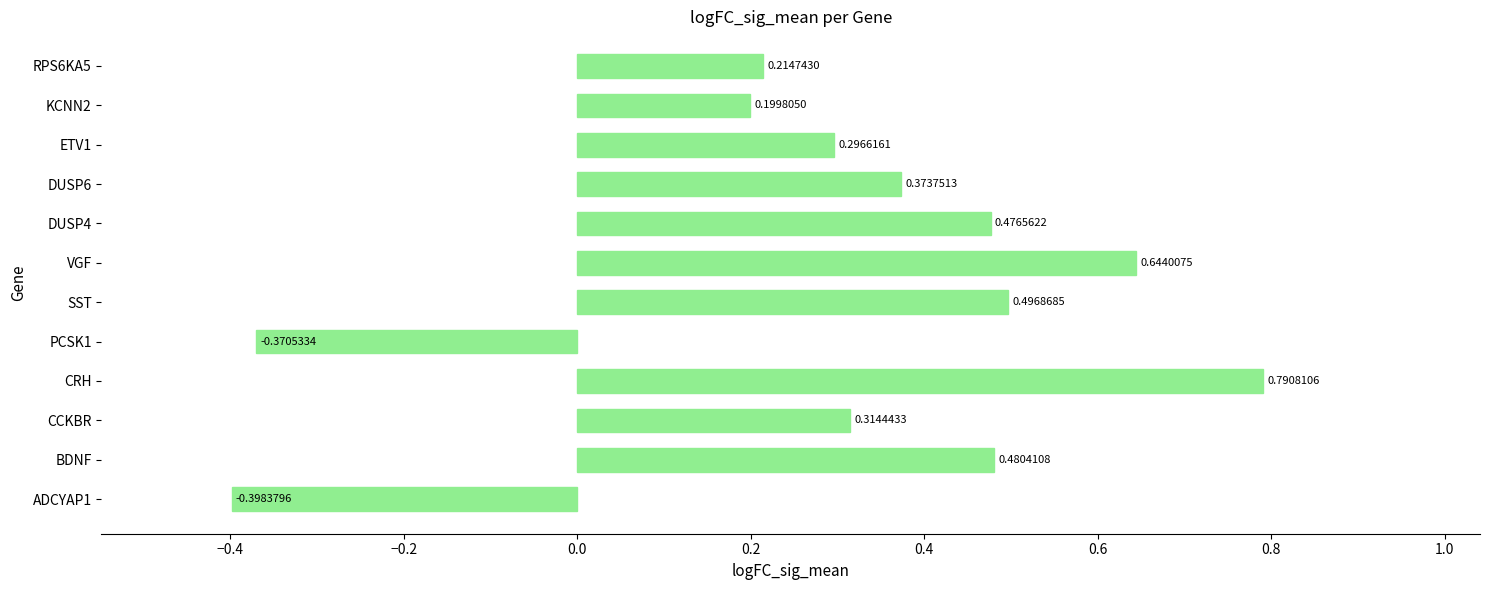

How many values are below 0?

2